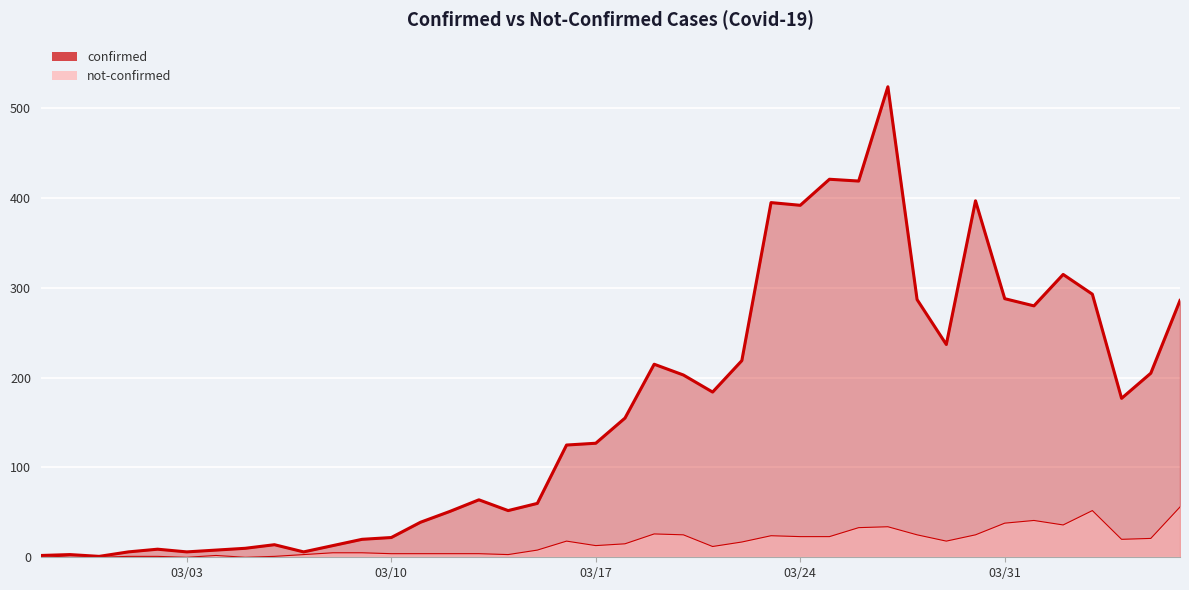

Where is the first local minimum for not-confirmed?

03/03